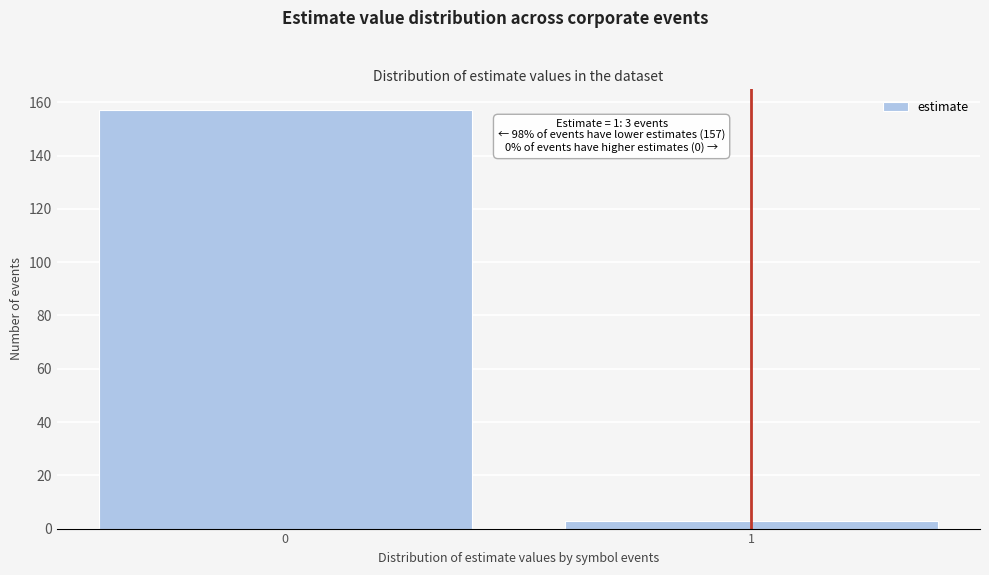

Reading left to right, transcribe all the data shown in this chart.

157	3